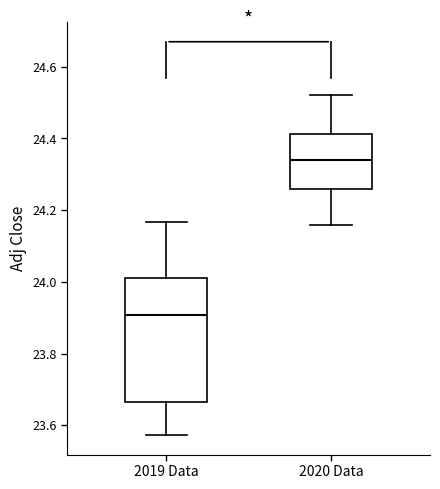

Reading left to right, read every box against the y-axis: the position of its median line, the range the box covers, and the ends of its whiskers. The values are not printed on the chart, so give them approximately, as read against the axis.

2019 Data: median 23.90, box 23.66 to 24.02, whiskers 23.58 to 24.16
2020 Data: median 24.34, box 24.26 to 24.42, whiskers 24.16 to 24.52